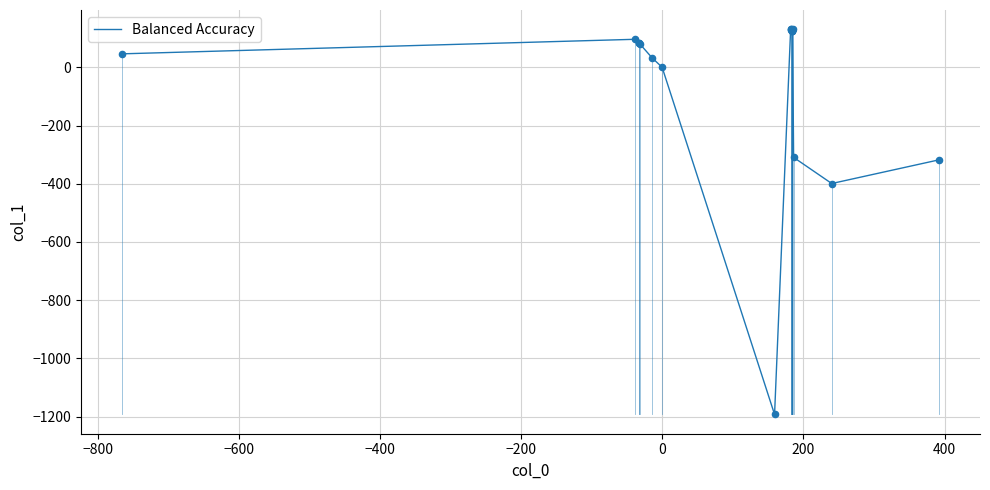

What is the difference between the maximum and minimum values?

1324.0